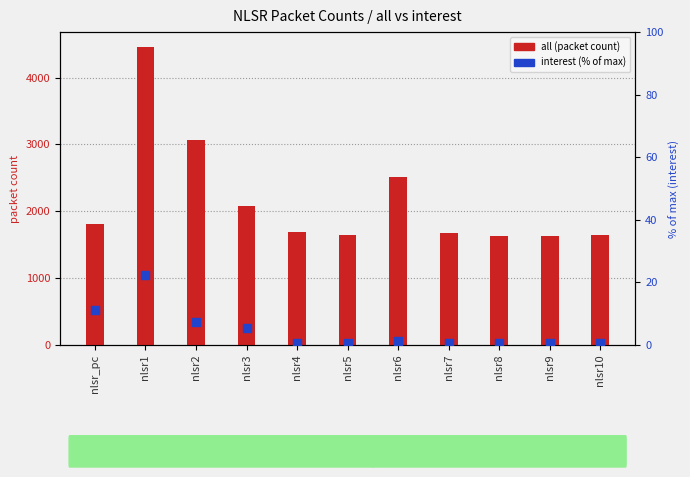

Which series has the largest total across all categories?

all (packet count)